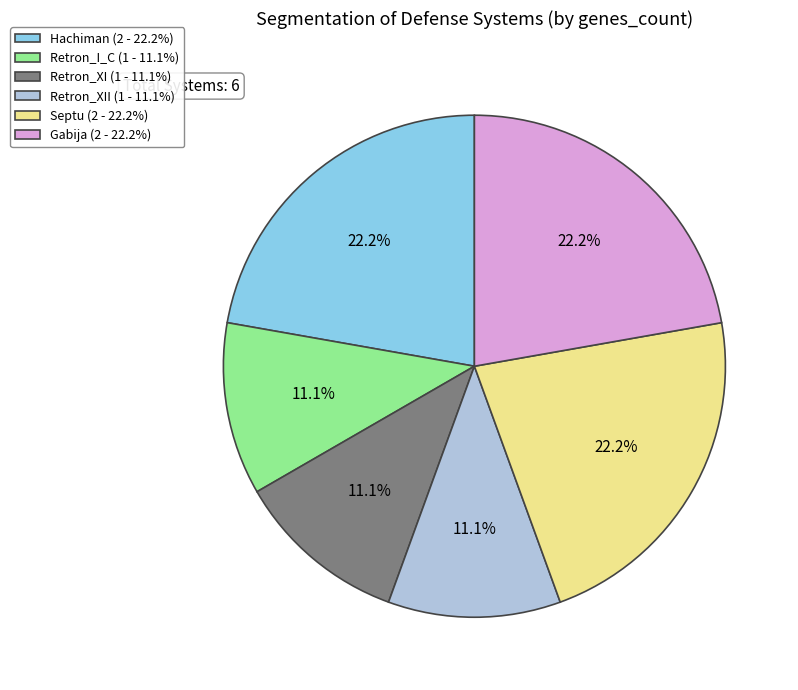

Is there a majority slice in this chart?

No